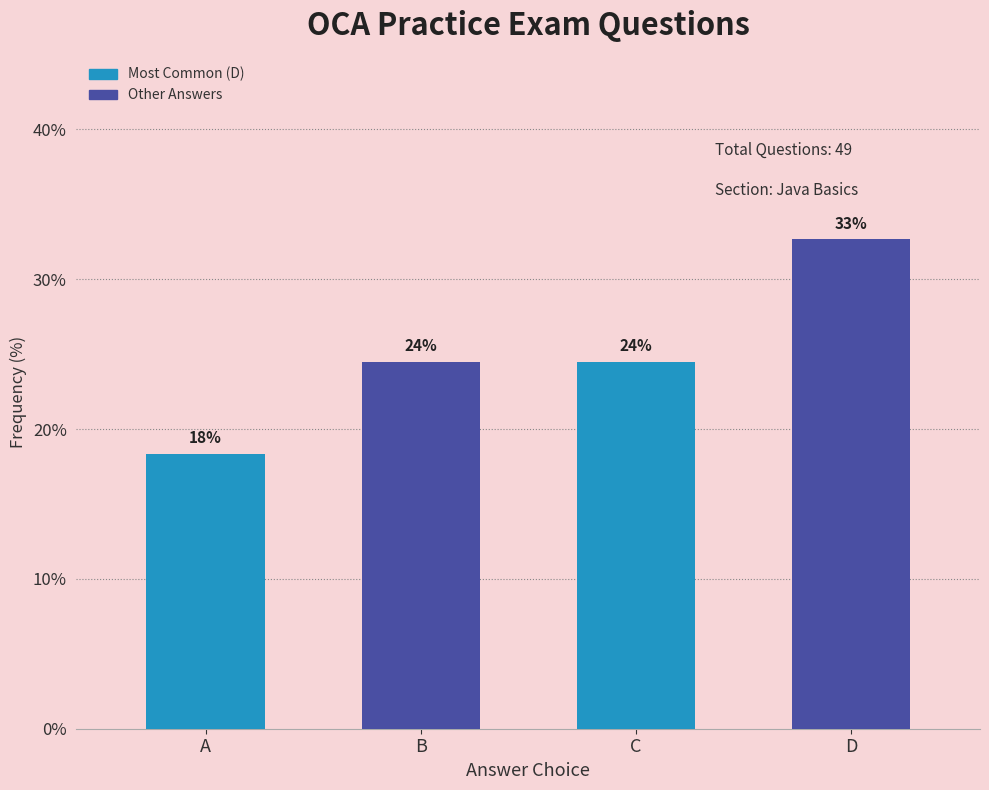

Rank the categories by value from highest to lowest.

D, B, C, A